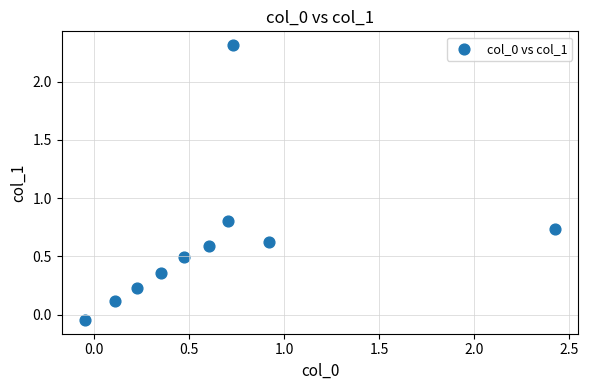

What Y value in the scatter plot is closest to 1?

0.8